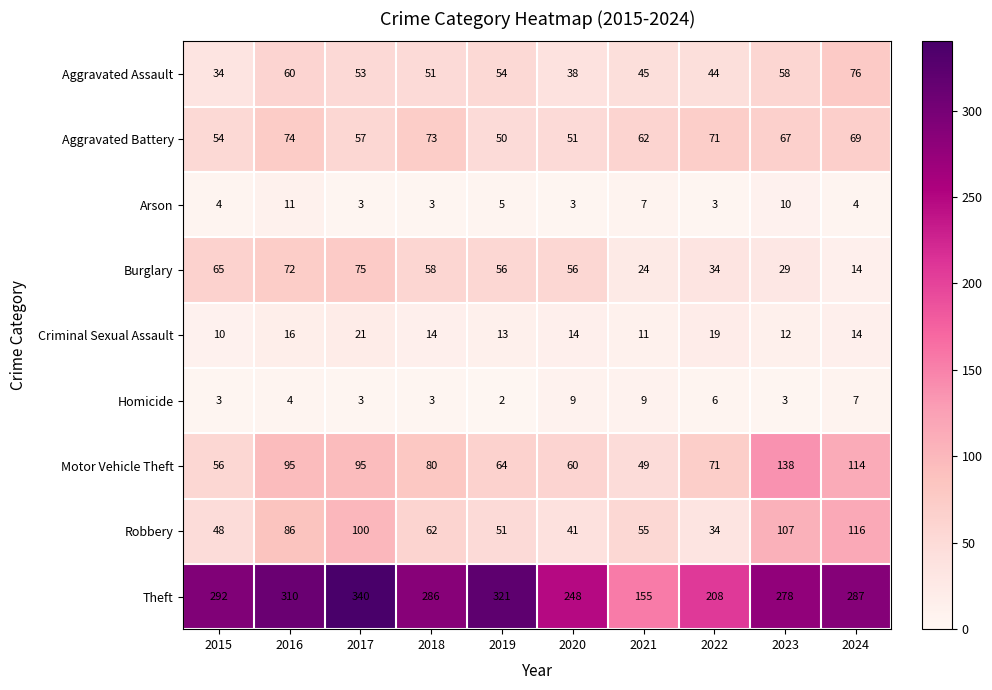

Between 2018 and 2024, which series saw the biggest shift?

Robbery